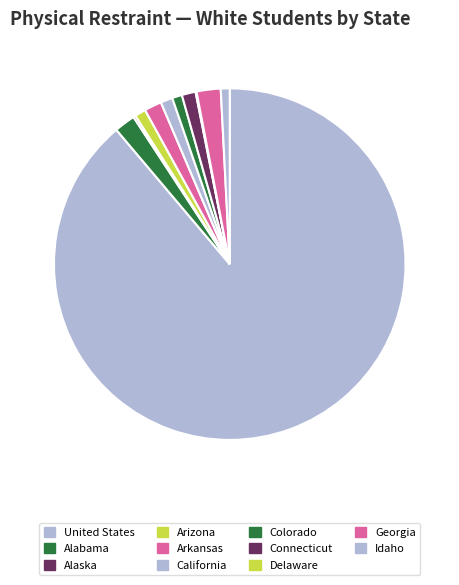

Which has a higher value, Georgia or United States?

United States